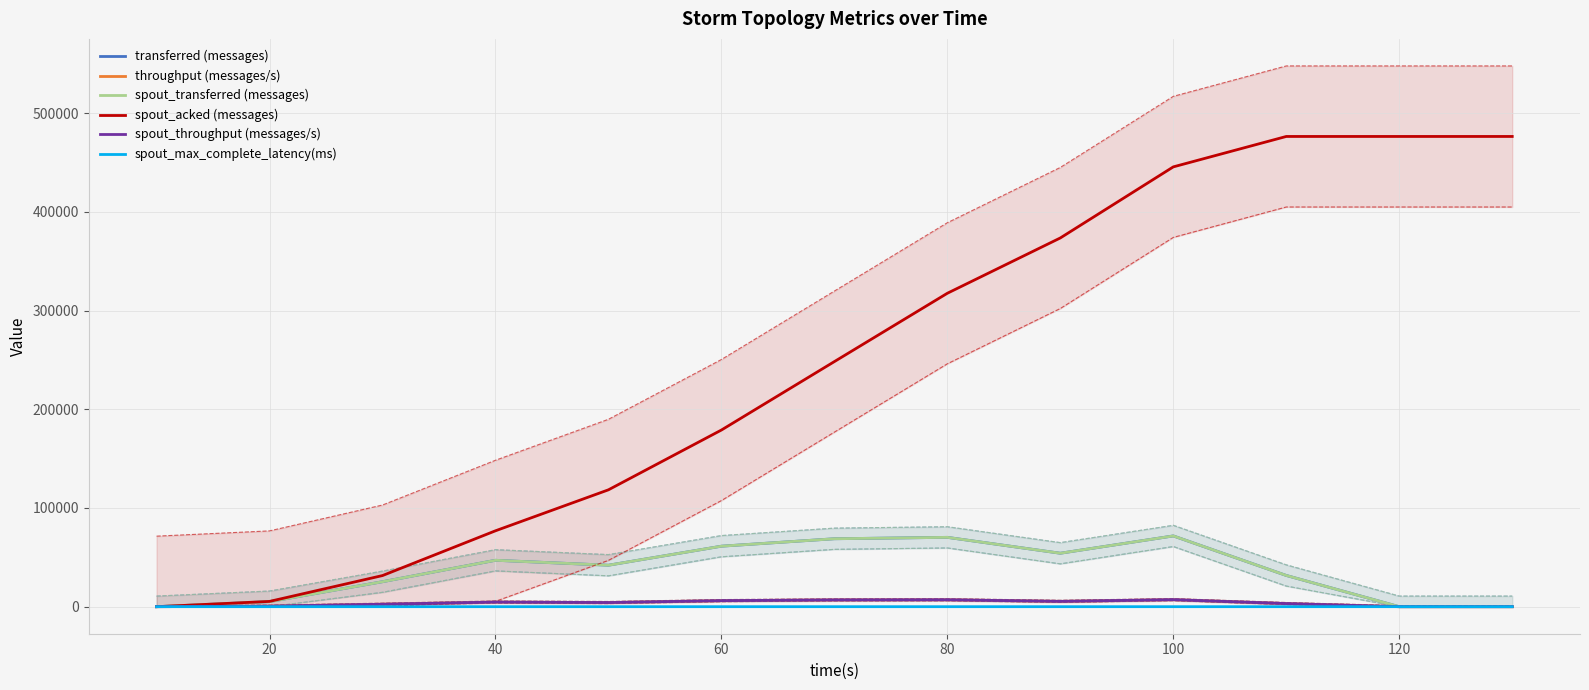

Between 40 and 60, which series saw the biggest shift?

spout_acked (messages)